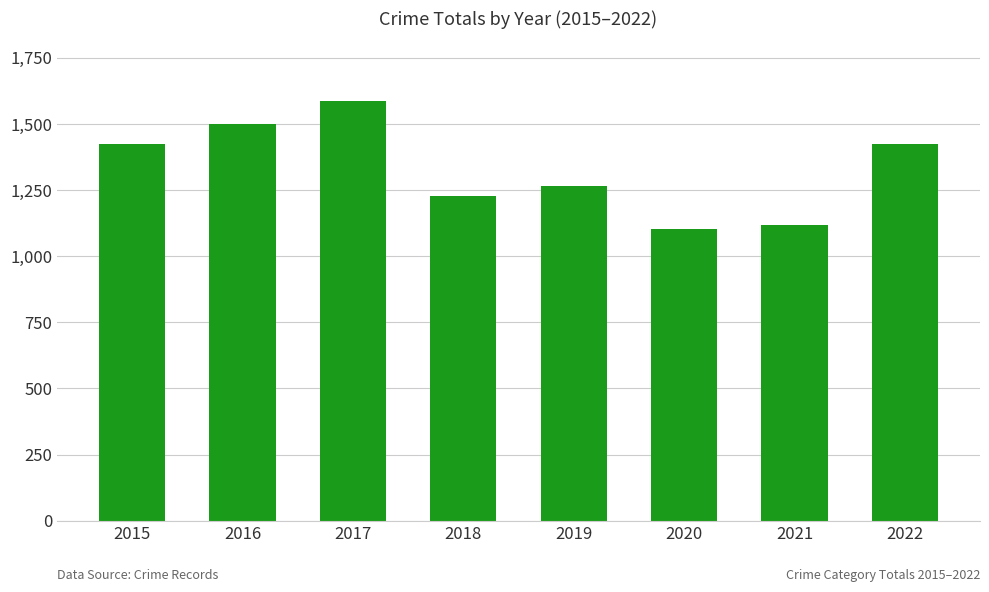

Are the bars horizontal?

No